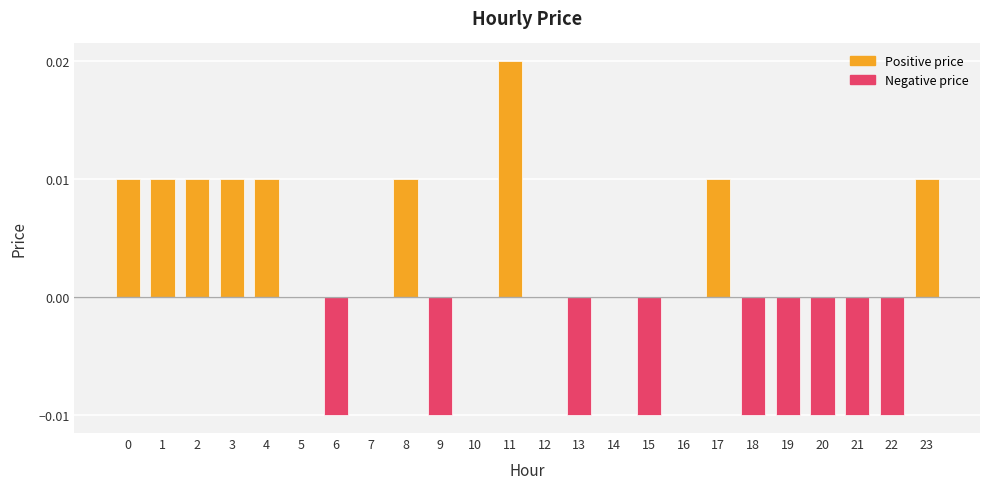

Count the number of categories in the chart.

24